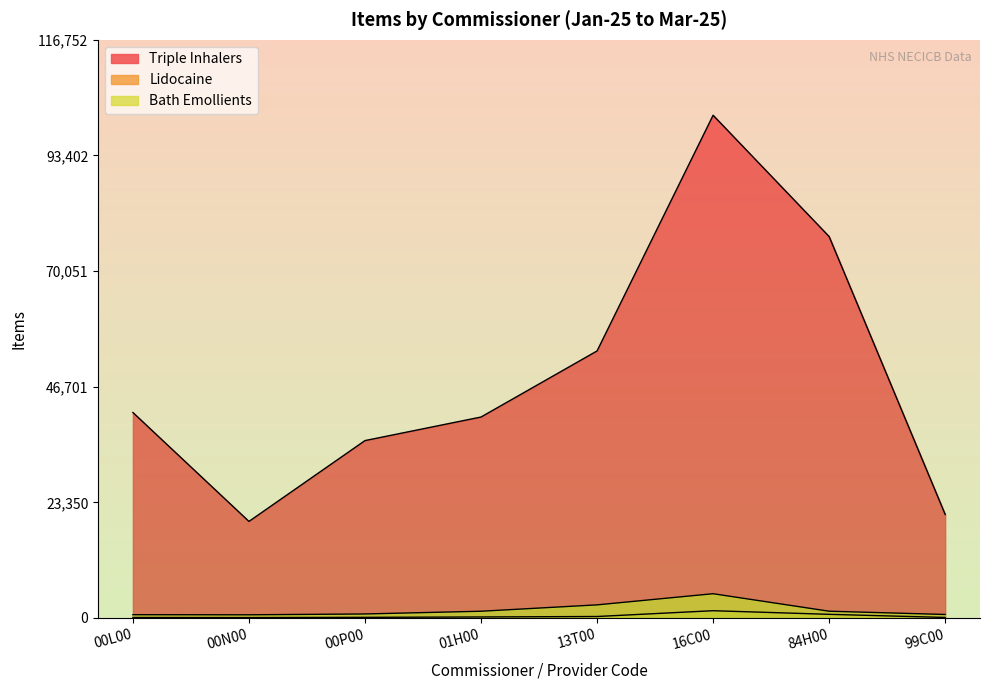

True or false: Bath Emollients has more than 2 points higher than both neighbors.

False